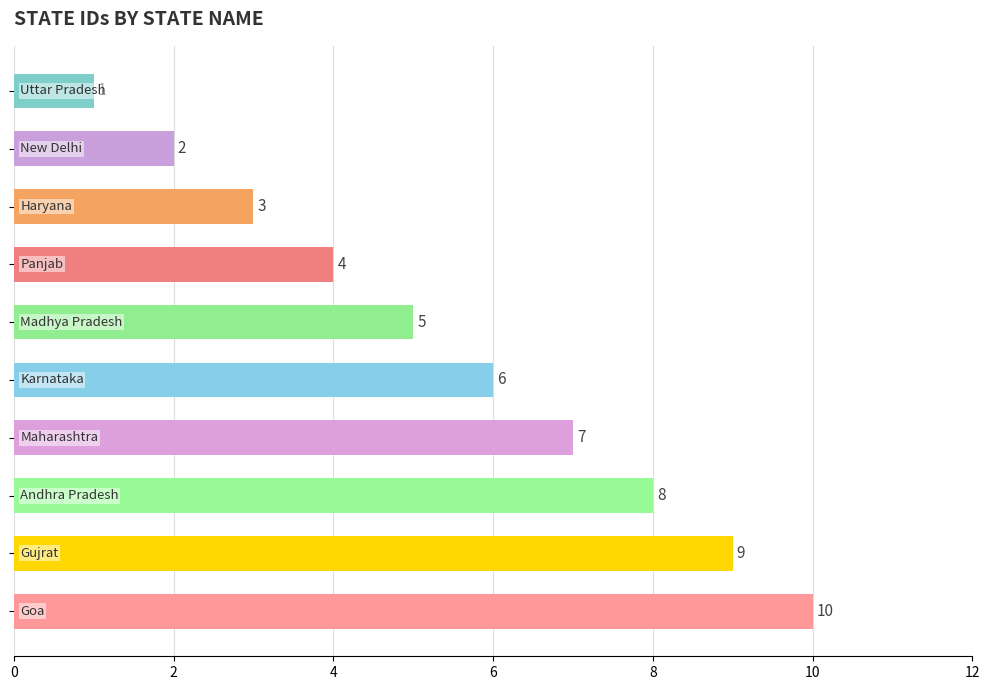

Count the values in the range 3 to 8.

6